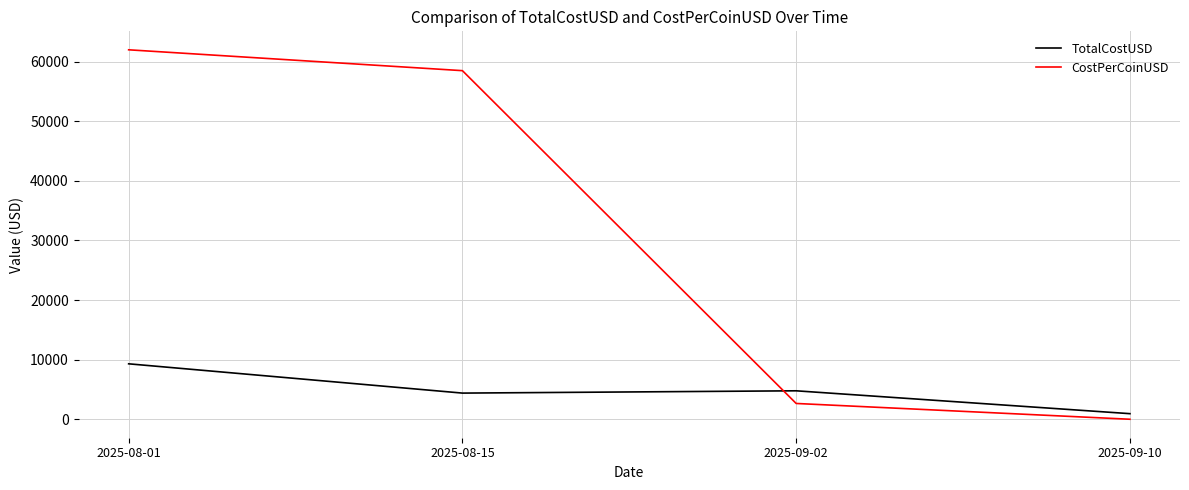

True or false: TotalCostUSD has more than 1 points higher than both neighbors.

False